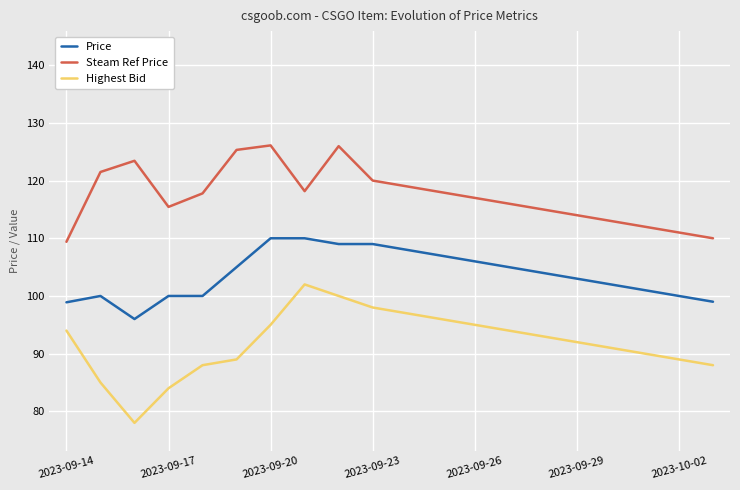

True or false: Highest Bid and Steam Ref Price cross at least once.

False